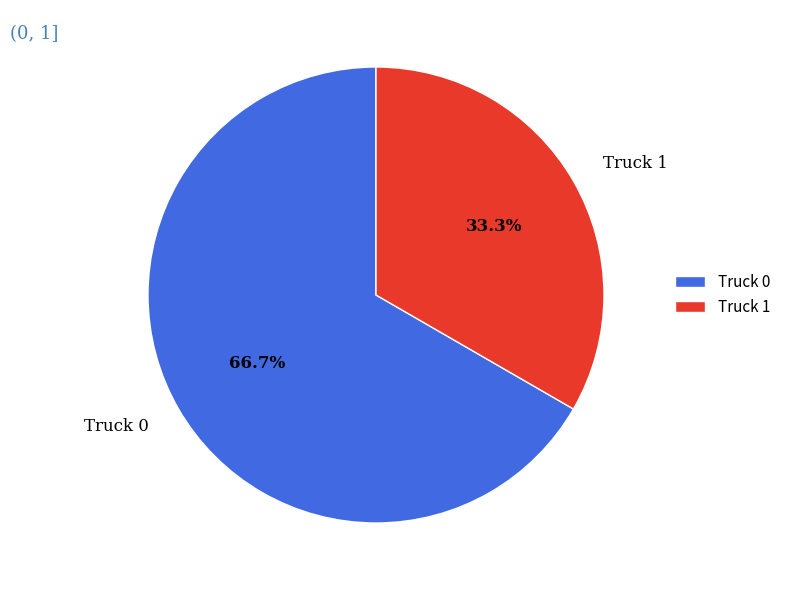

Rank the categories by value from highest to lowest.

Truck 0, Truck 1